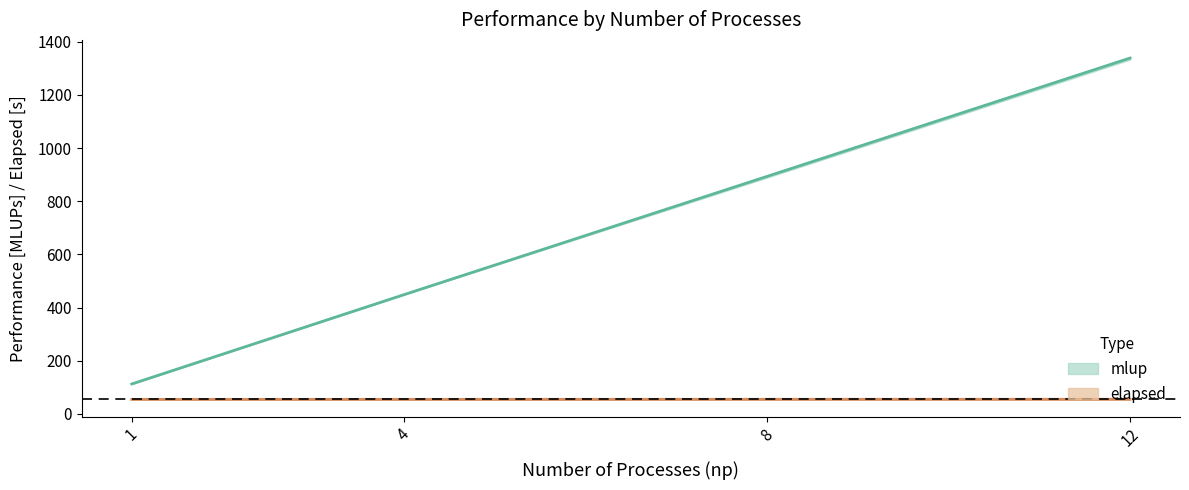

The value of mlup at 12 is 1336.5. True or false?

True